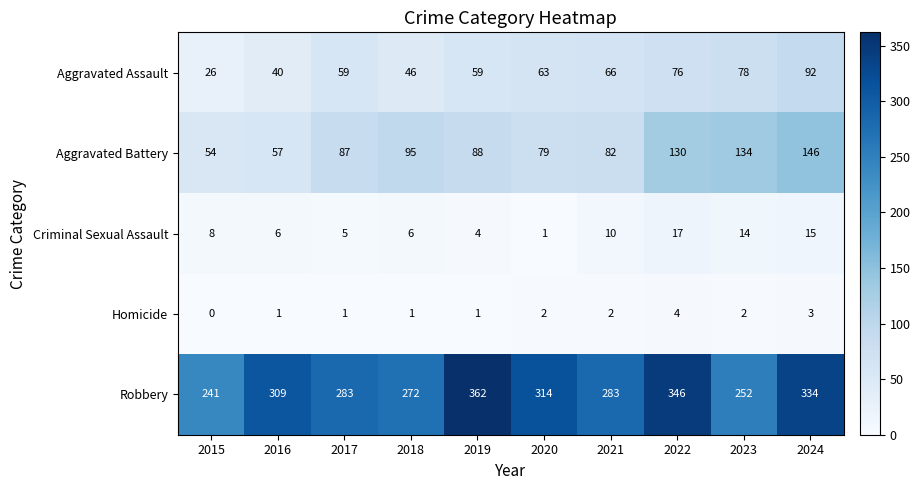

What is the maximum value shown in the chart?

362